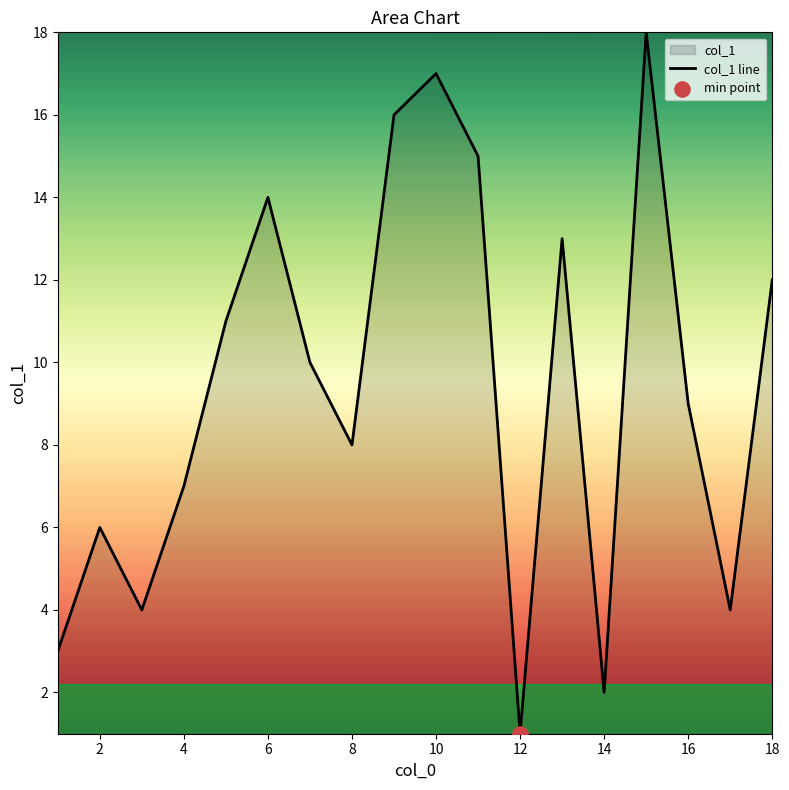

What is the change in value from 8 to 16?

+1